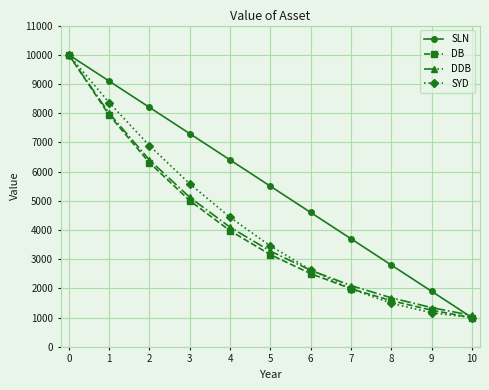

What is the value of the DDB point at the 5th from the left?

4096.0